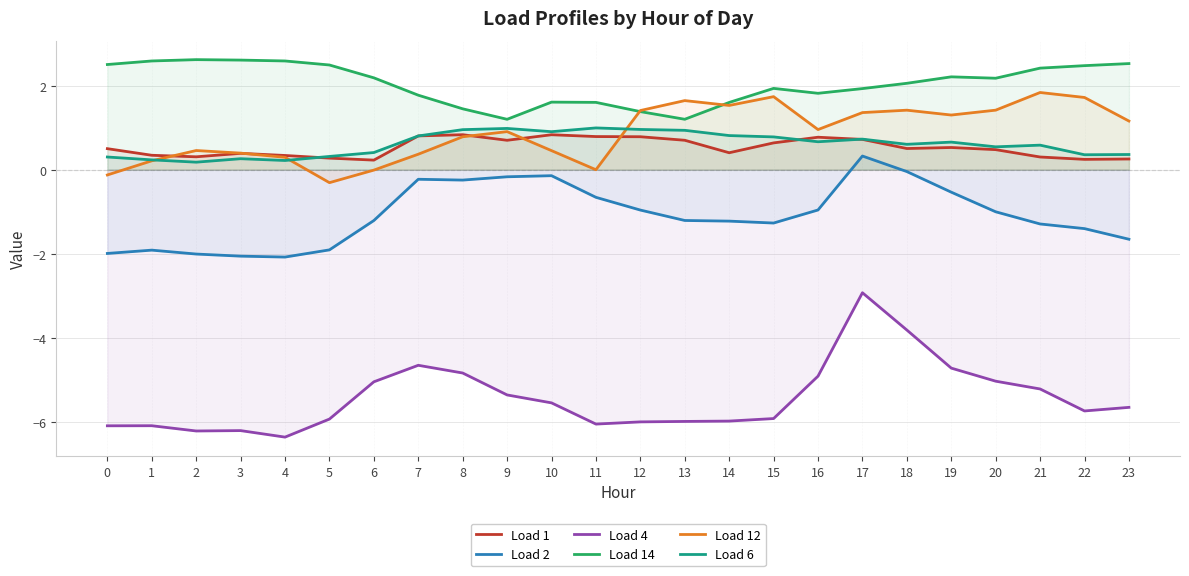

Which series has the widest spread of values?

Load 4